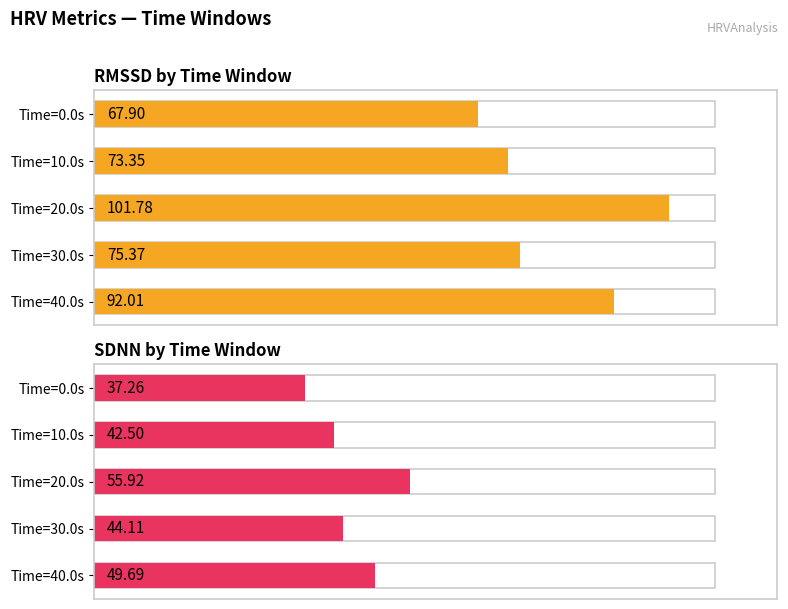

The value of SDNN by Time Window at Time=40.0s is 10.4. True or false?

False